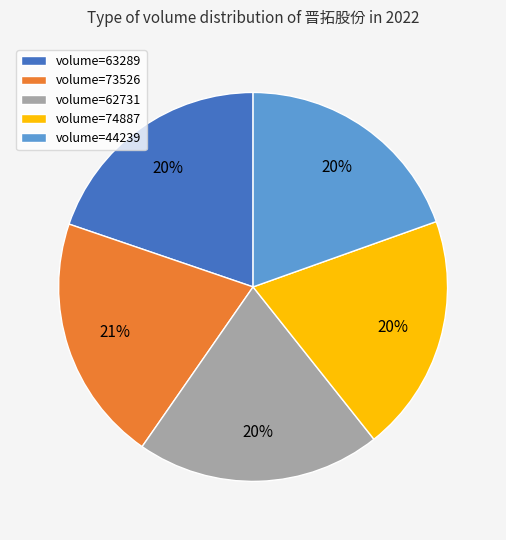

How many segments does this pie chart have?

5